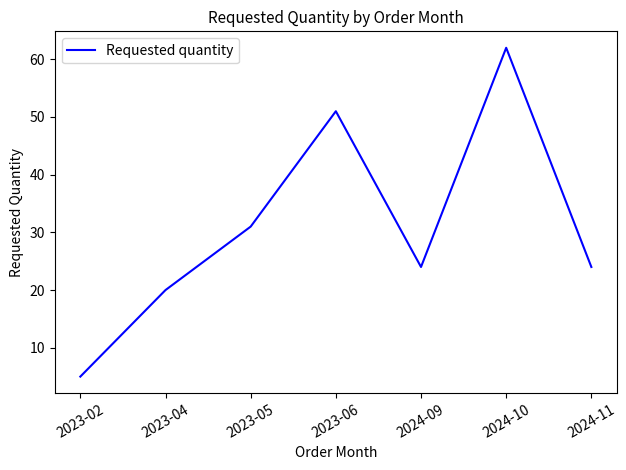

True or false: the data shows 34 at 2024-09.

False